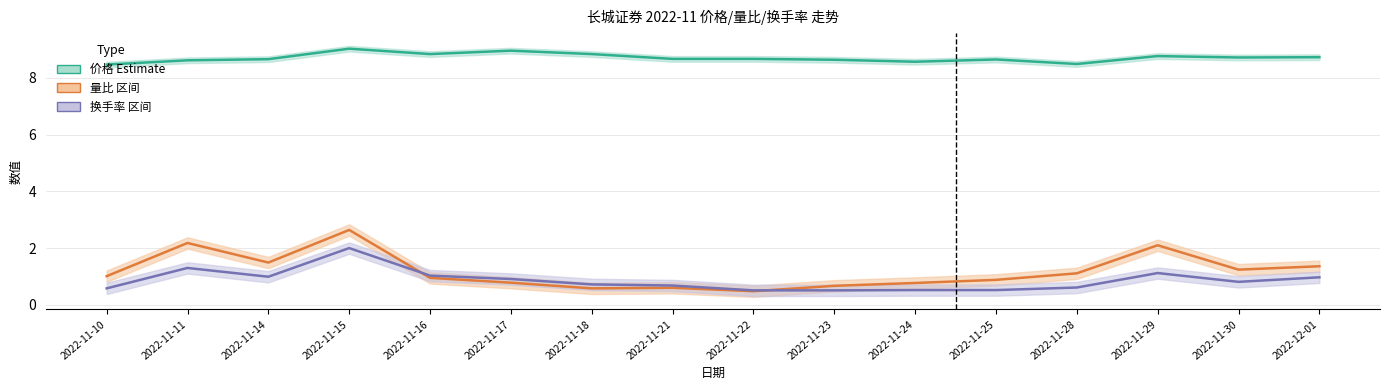

Reading left to right, transcribe all the data shown in this chart.

价格: 8.5	8.6	8.7	9.0	8.8	9.0	8.8	8.7	8.7	8.6	8.6	8.7	8.5	8.8	8.7	8.7
量比: 1.0	2.2	1.5	2.6	0.9	0.8	0.6	0.6	0.5	0.7	0.8	0.9	1.1	2.1	1.2	1.4
换手率: 0.6	1.3	1.0	2.0	1.0	0.9	0.7	0.7	0.5	0.5	0.5	0.5	0.6	1.1	0.8	1.0